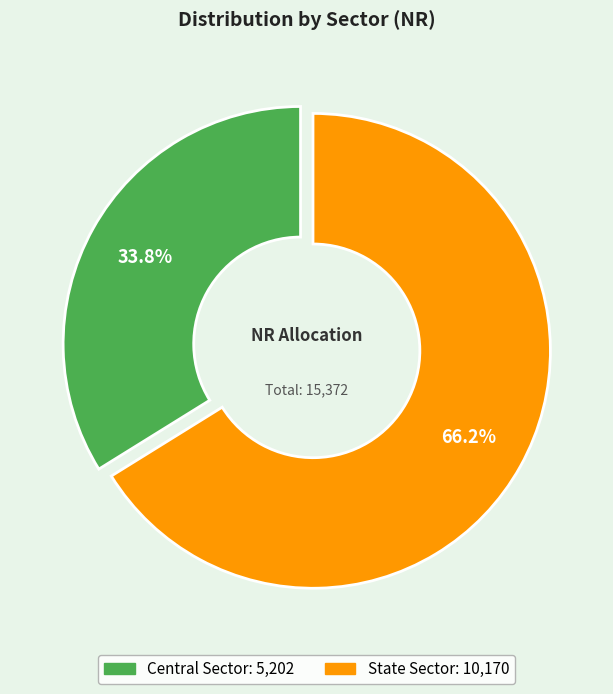

How many segments does this pie chart have?

2